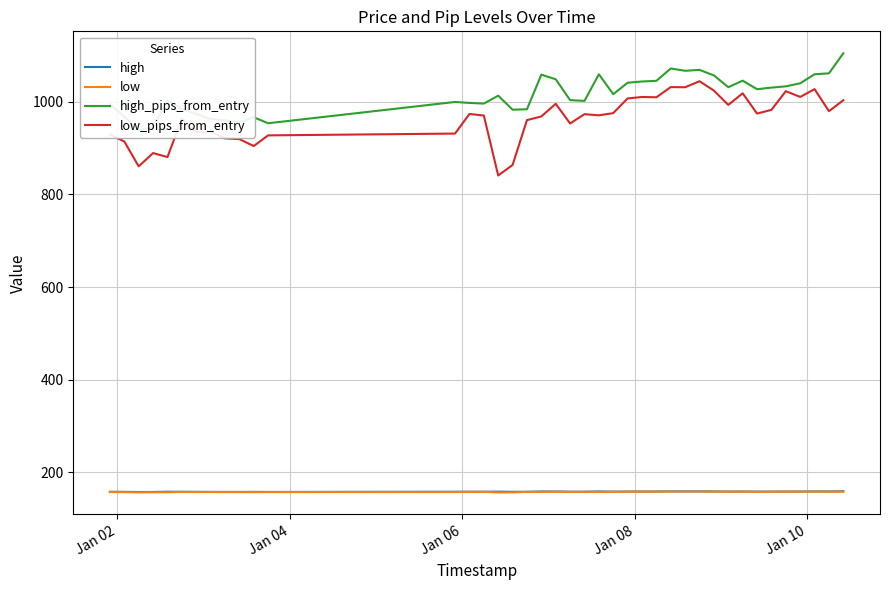

What is the maximum value for low_pips_from_entry?

1044.4